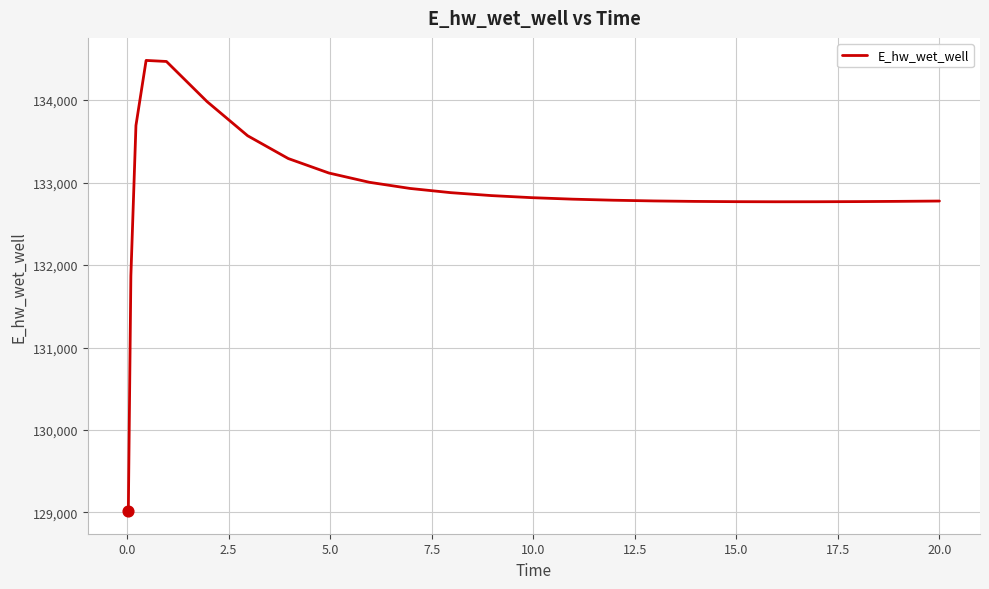

What is the difference between the maximum and minimum values?

5465.3